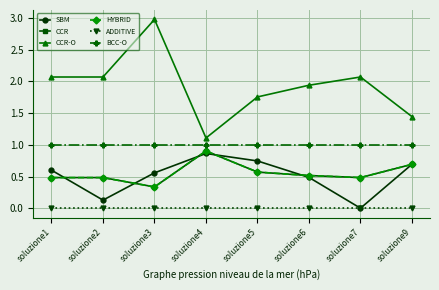

Is it true that SBM equals 0.3 at soluzione3?

False